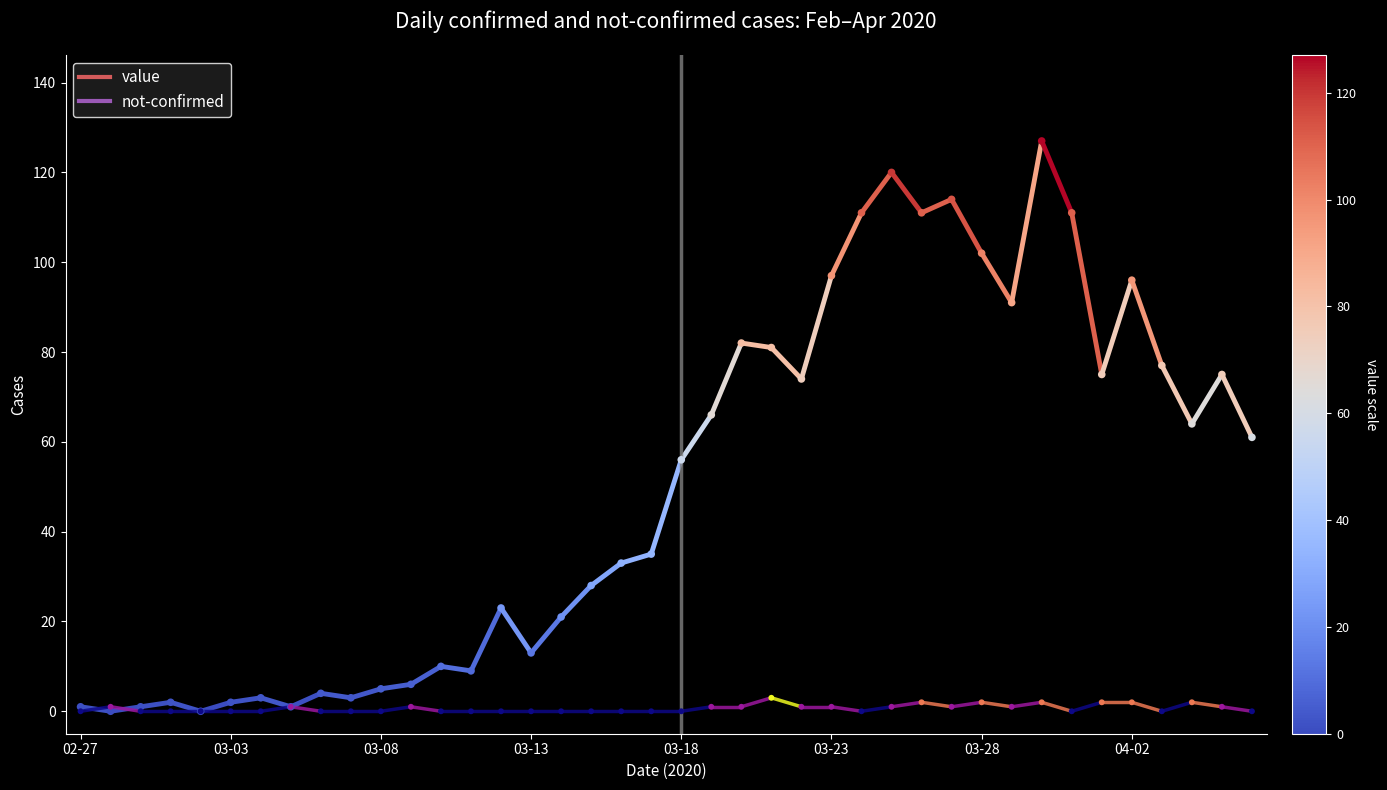

Which series has the largest total across all categories?

value